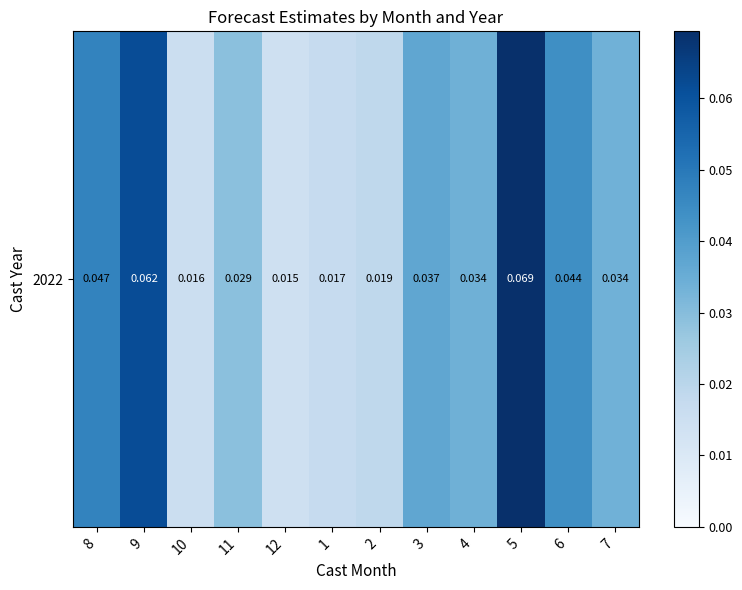

What is the approximate value at 9?

0.1